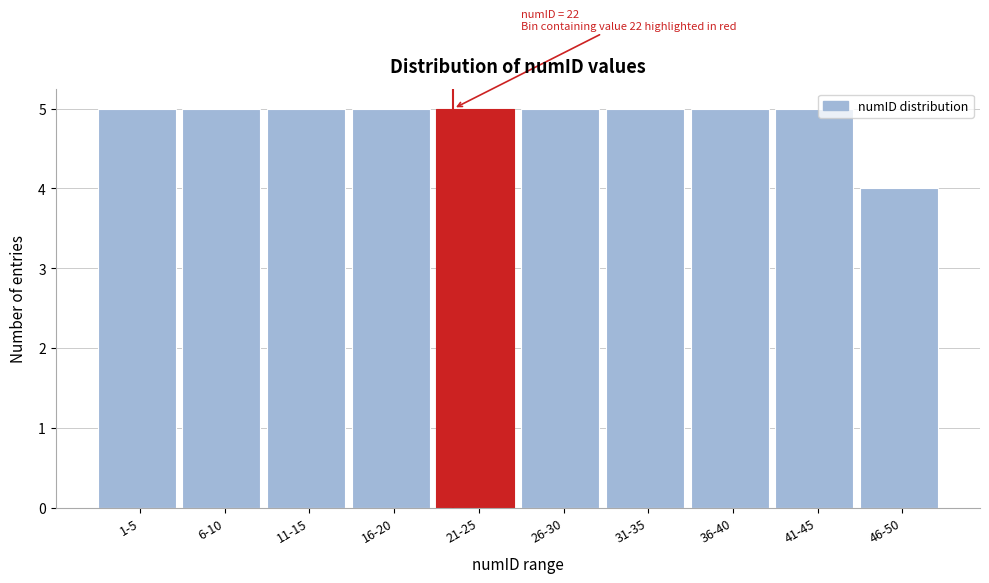

Reading left to right, extract all data points from this chart.

5	5	5	5	5	5	5	5	5	4